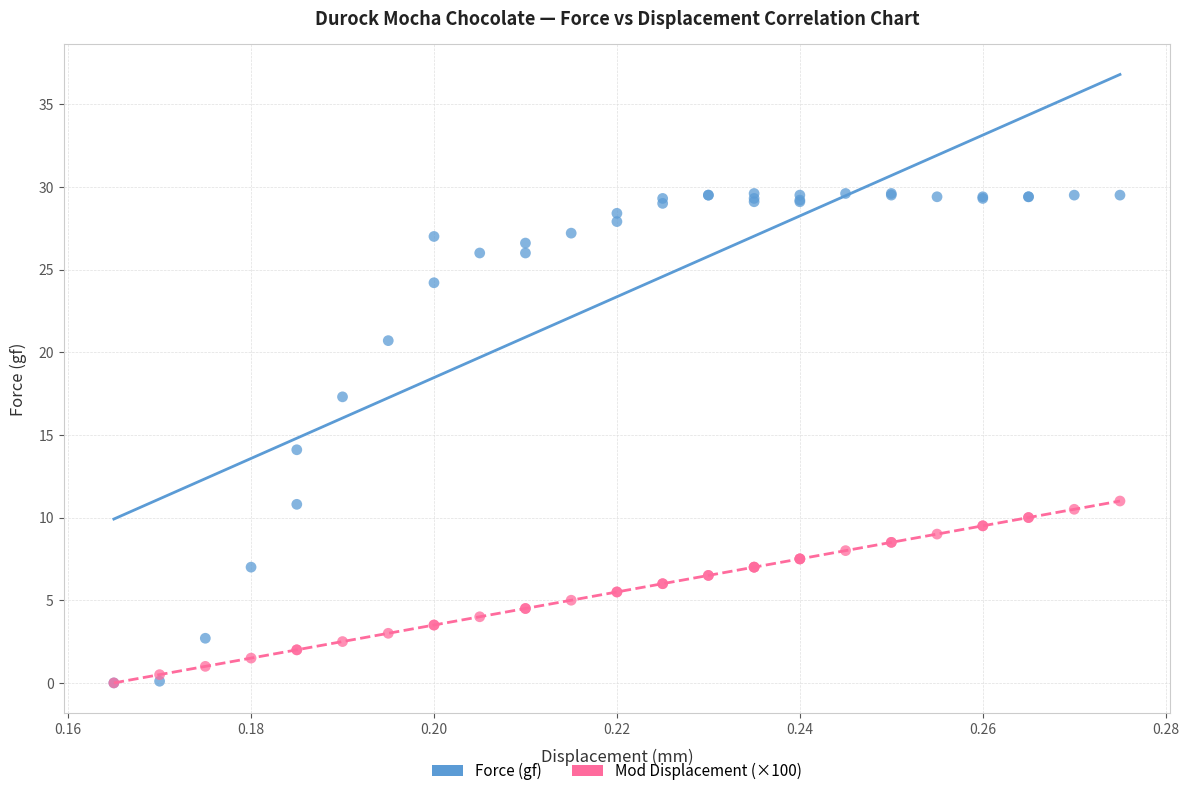

What are all the series names shown in the legend?

Force (gf), Mod Displacement (×100)